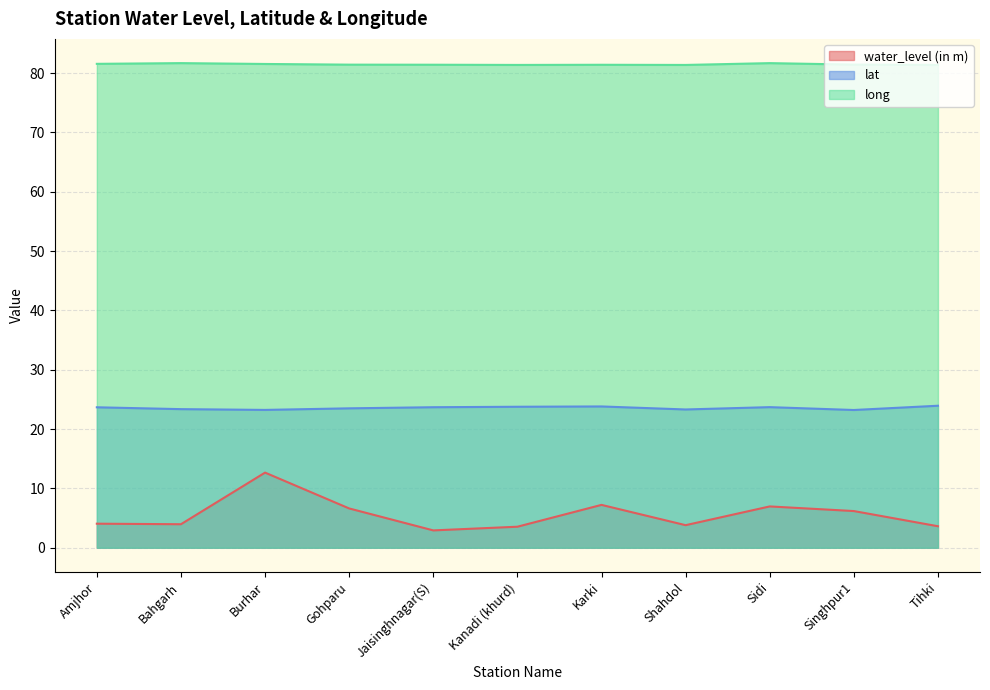

Which series changed the most between Bahgarh and Jaisinghnagar(S)?

water_level (in m)